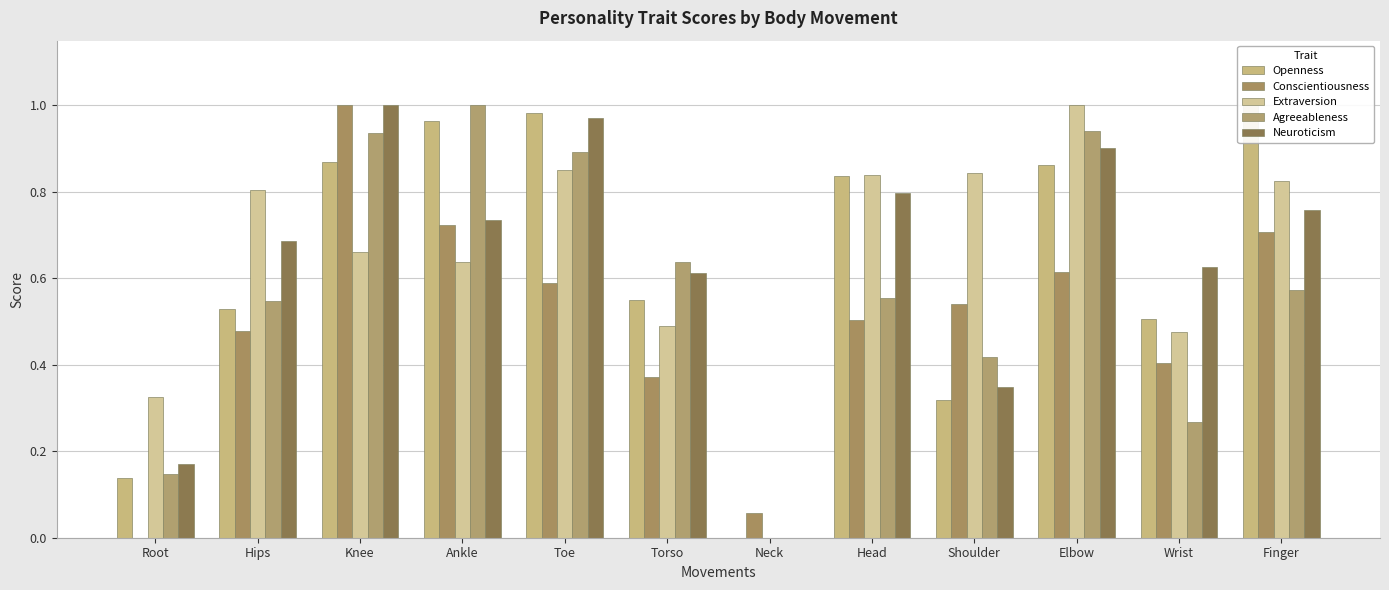

What is the value of the Extraversion bar at the 6th from the left?

0.5